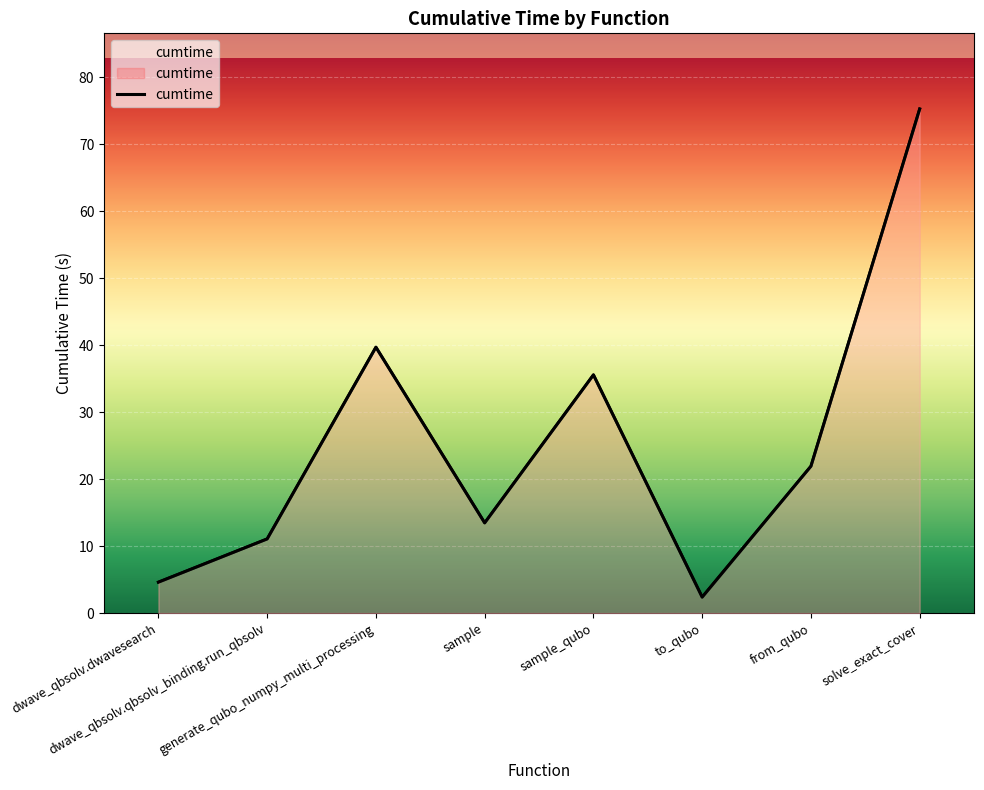

Count the number of categories in the chart.

8